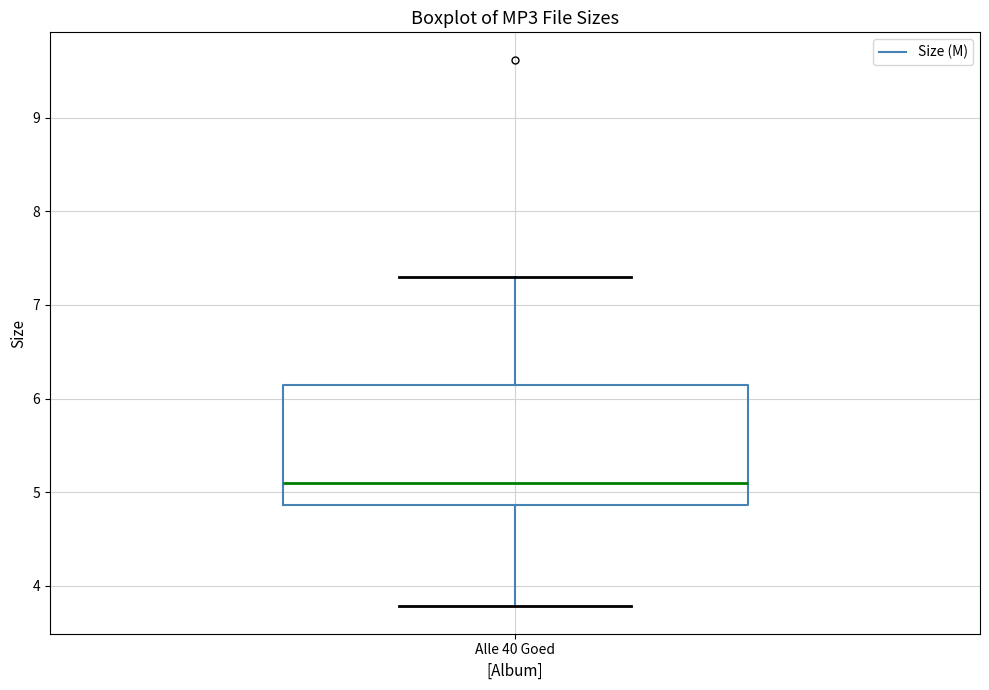

Transcribe this box plot: give where the median line is, the range the box spans, and where the two whiskers end, as read against the y-axis. The values are not printed on the chart, so give them approximately, as read against the axis.

median 5.1, box 4.9 to 6.1, whiskers 3.8 to 7.3